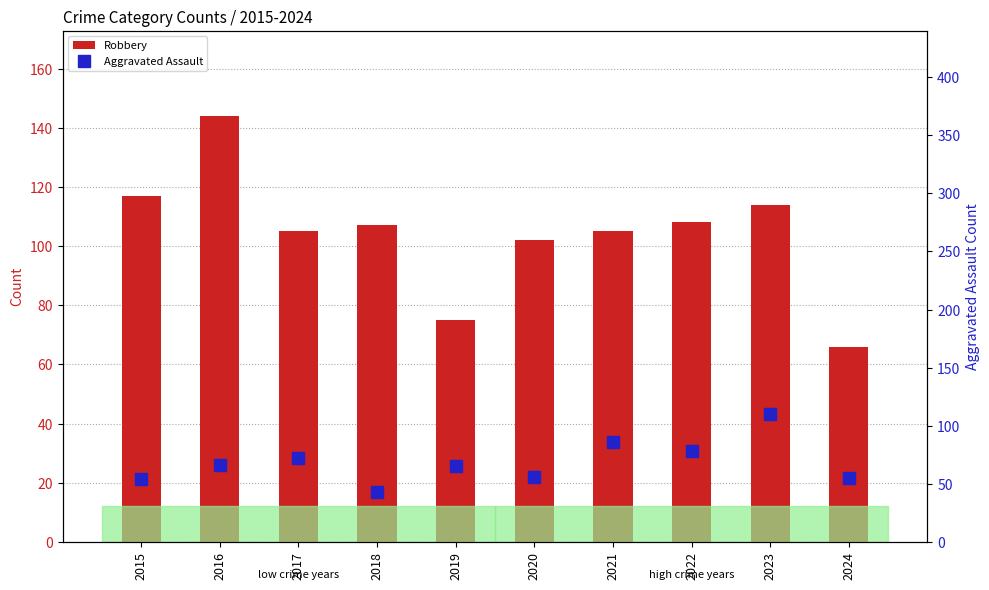

Reading right to left, list all the values displayed in this chart.

Robbery: 66	114	108	105	102	75	107	105	144	117
Aggravated Assault: 55	110	78	86	56	65	43	72	66	54